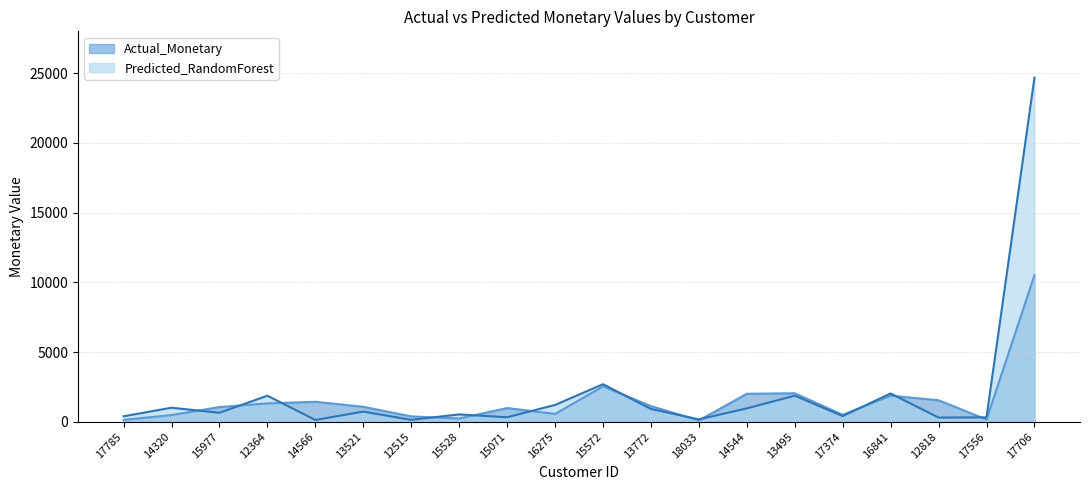

What is the difference between the maximum and minimum values in the Actual_Monetary series?

10410.7